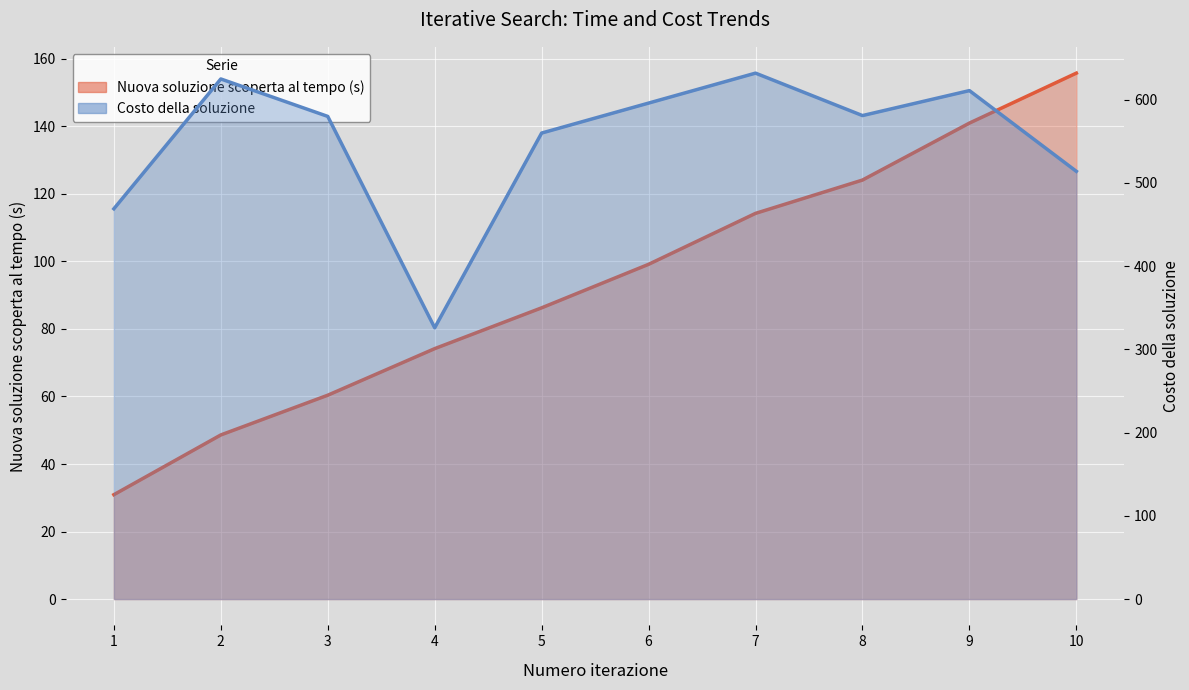

Reading left to right, what are all the values shown in this chart?

Nuova soluzione scoperta al tempo (s): 1=30.9	2=48.6	3=60.4	4=74.2	5=86.3	6=99.1	7=114.2	8=124.1	9=141.0	10=155.8
Costo della soluzione: 1=469.0	2=625.0	3=580.0	4=326.0	5=560.0	6=596.0	7=632.0	8=581.0	9=611.0	10=514.0